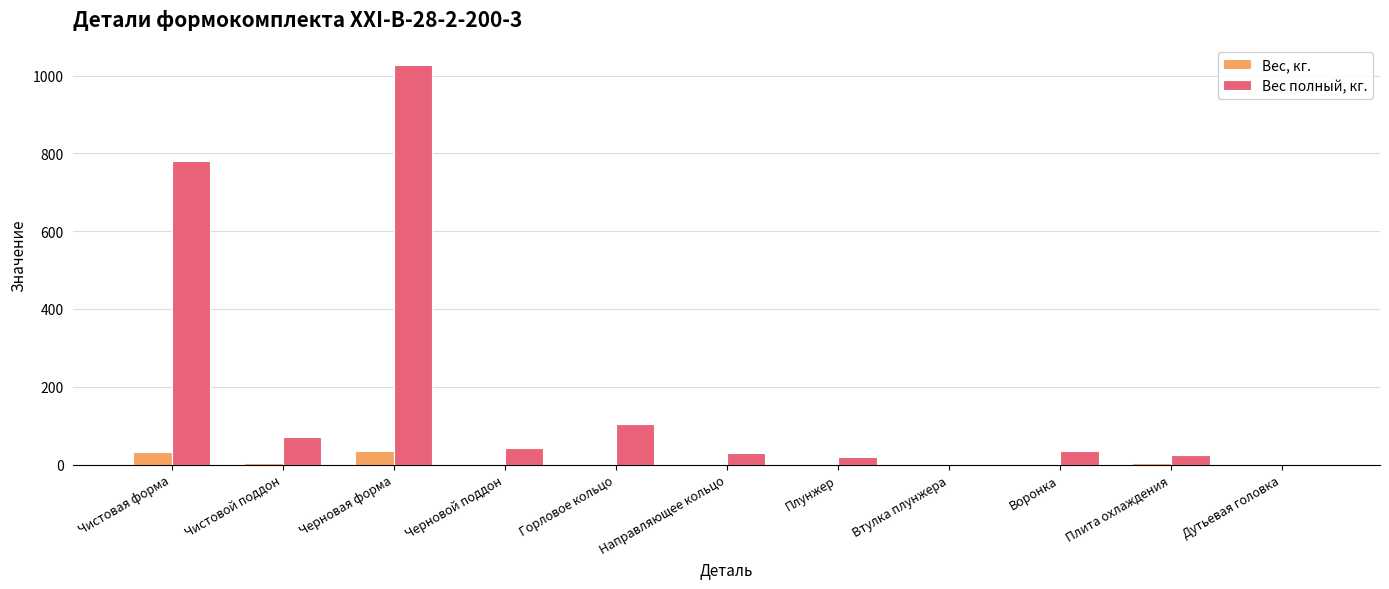

What is the maximum value shown in the chart?

1026.0